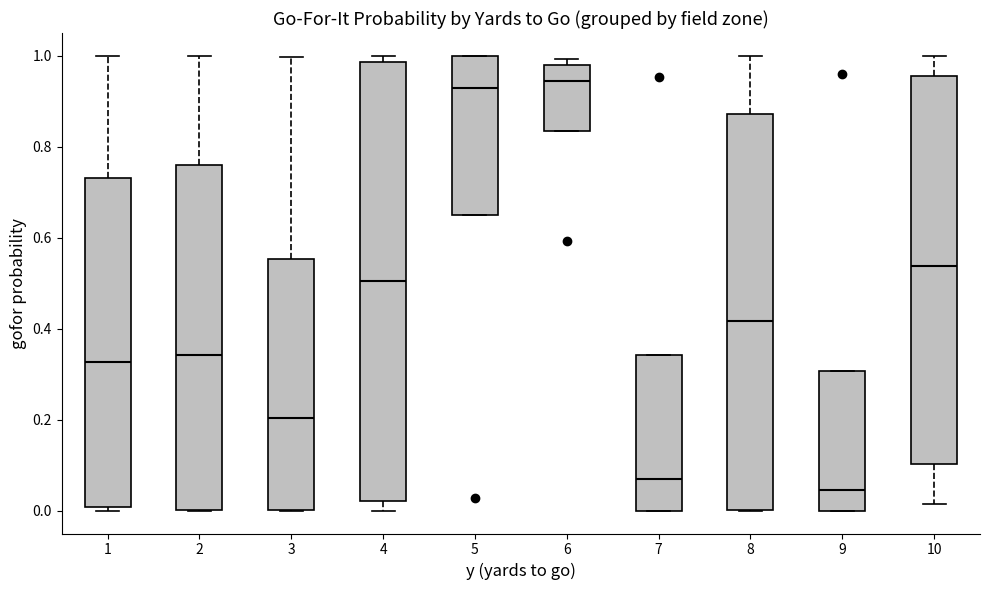

Where does the median line of the box at x = 3 sit on the y-axis? The values are not printed on the chart, so give them approximately, as read against the axis.

0.20